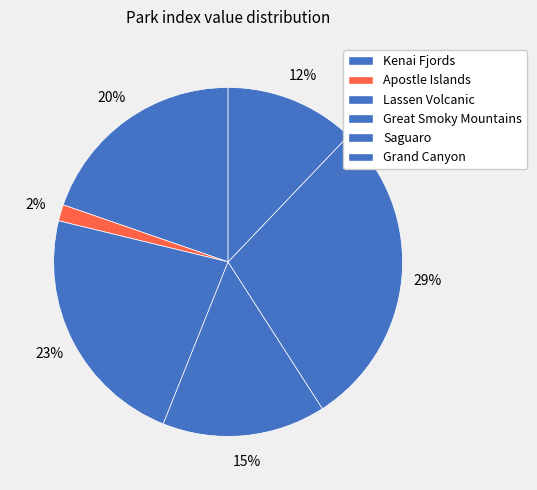

To the nearest percent, what is the difference between the largest and smallest slice percentages?

27%